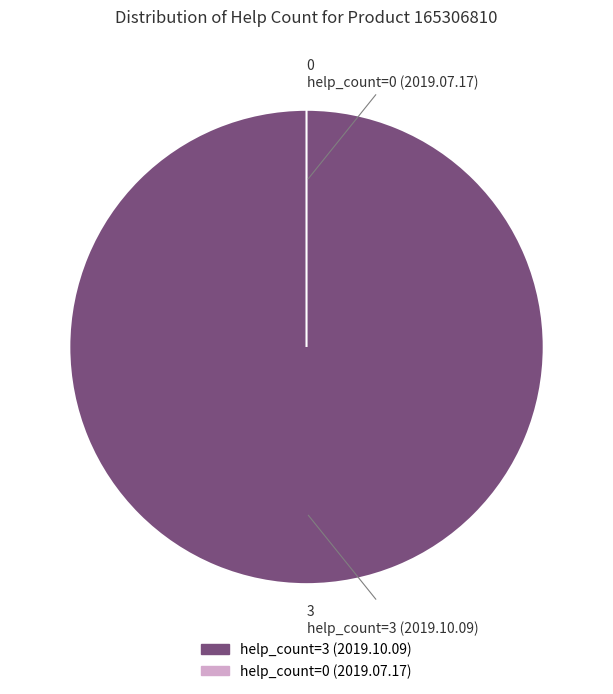

Rank the categories by value from highest to lowest.

help_count=3 (2019.10.09), help_count=0 (2019.07.17)